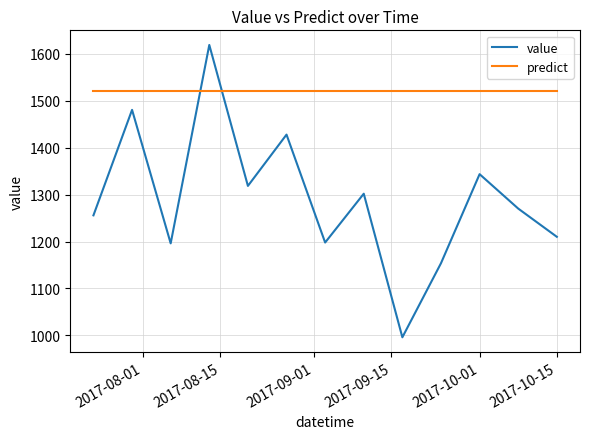

Which series has the largest range (max minus min)?

value